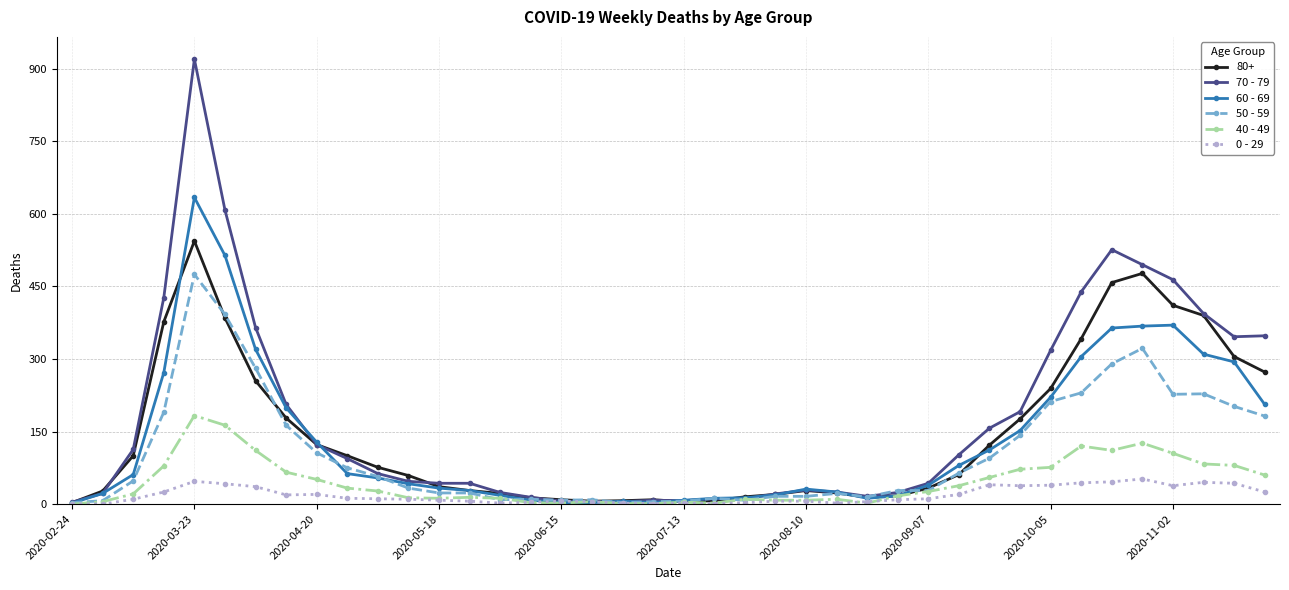

Which series has the widest spread of values?

70 - 79